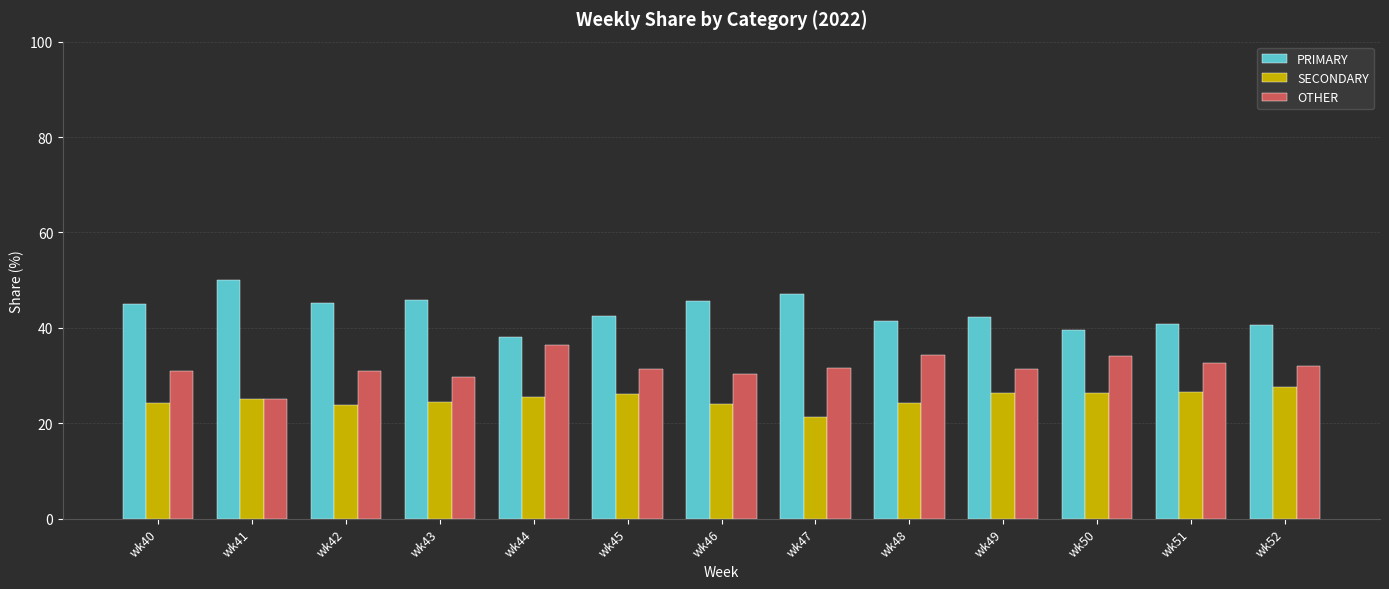

What is the sum of all PRIMARY values?

563.6